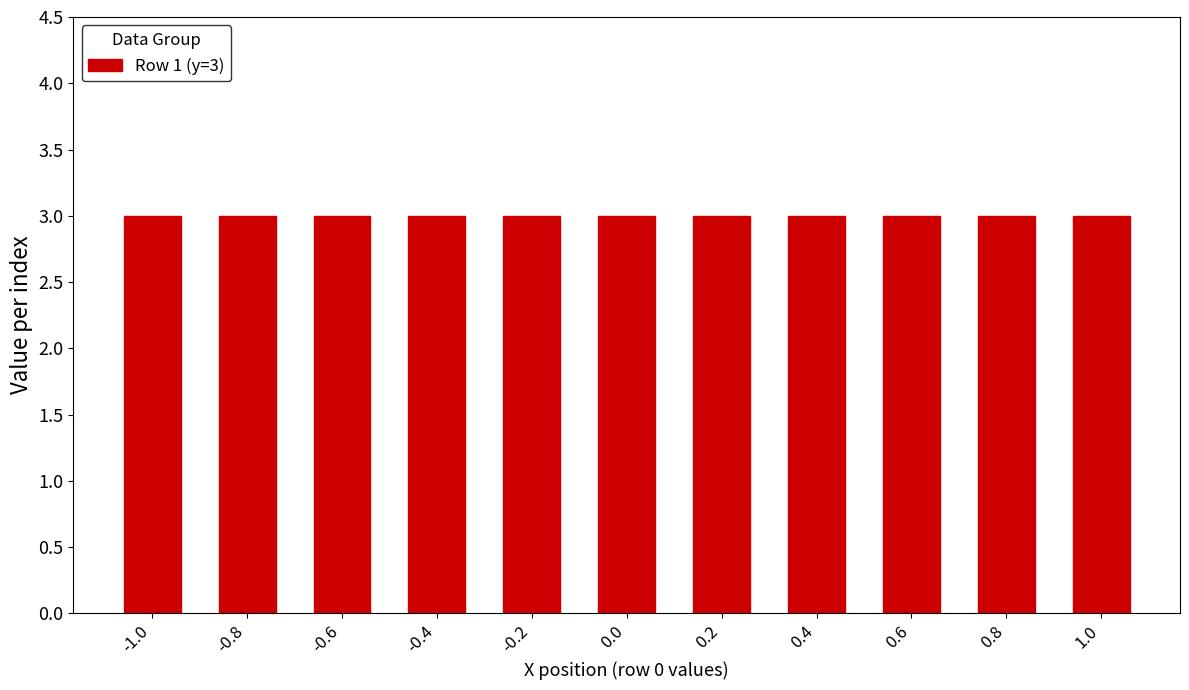

What is the sum of the Row 1 (y=3) values at -0.2 and 0.2?

6.0